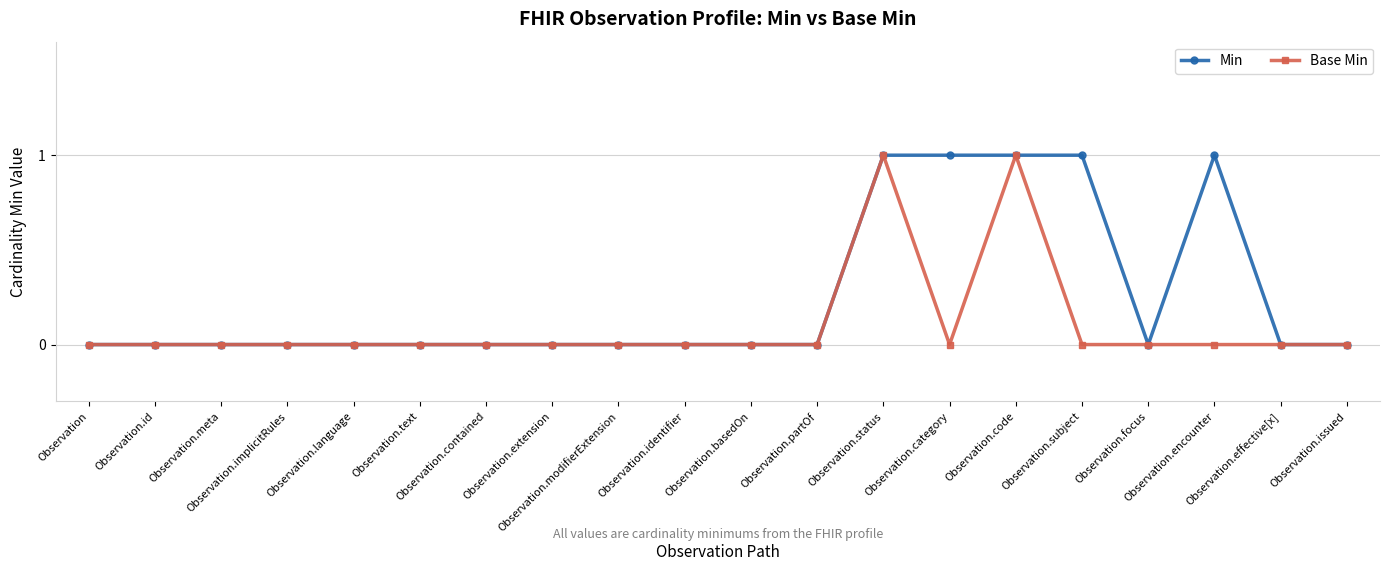

Which series has the largest total across all categories?

Min